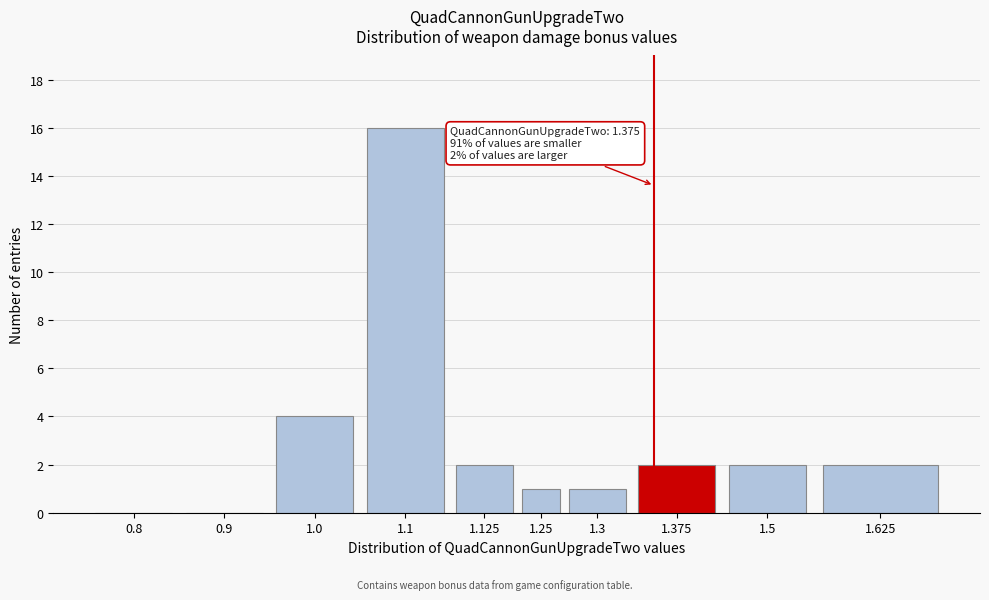

Reading left to right, transcribe all the data shown in this chart.

0.8=0	0.9=0	1.0=4	1.1=16	1.125=2	1.25=1	1.3=1	1.375=2	1.5=2	1.625=2